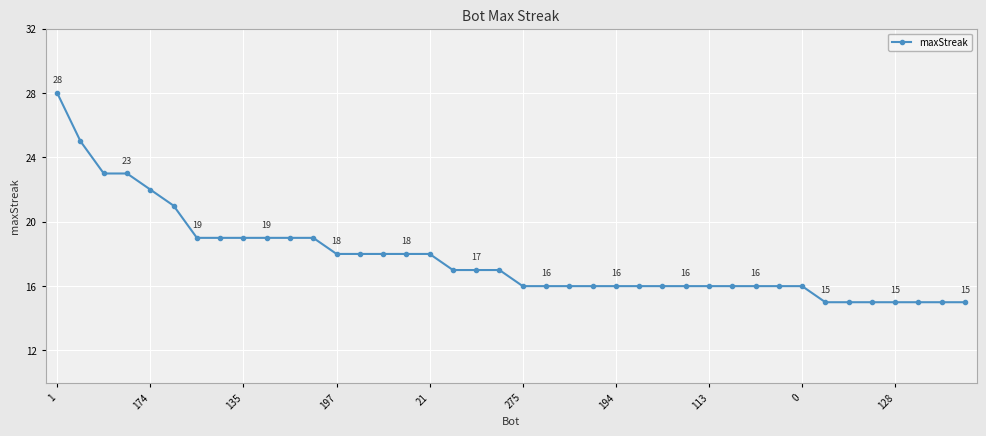

Count the number of categories in the chart.

40